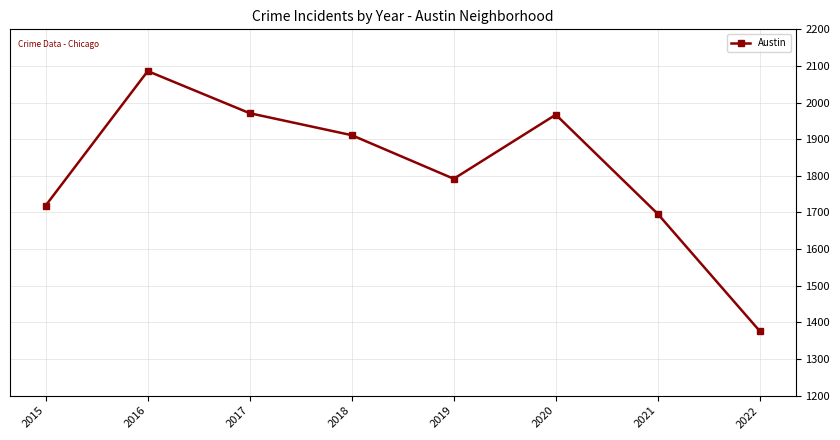

At which category does the data reach its first local valley?

2019